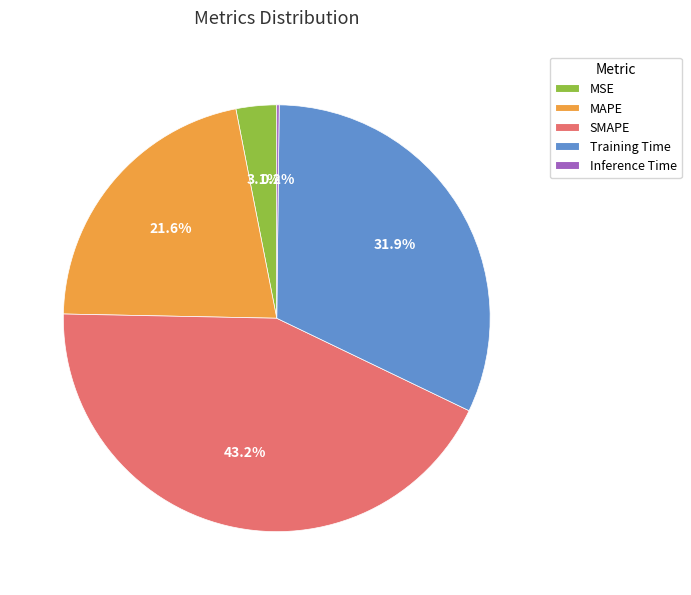

To the nearest percent, what is the combined percentage of SMAPE and MSE?

46%